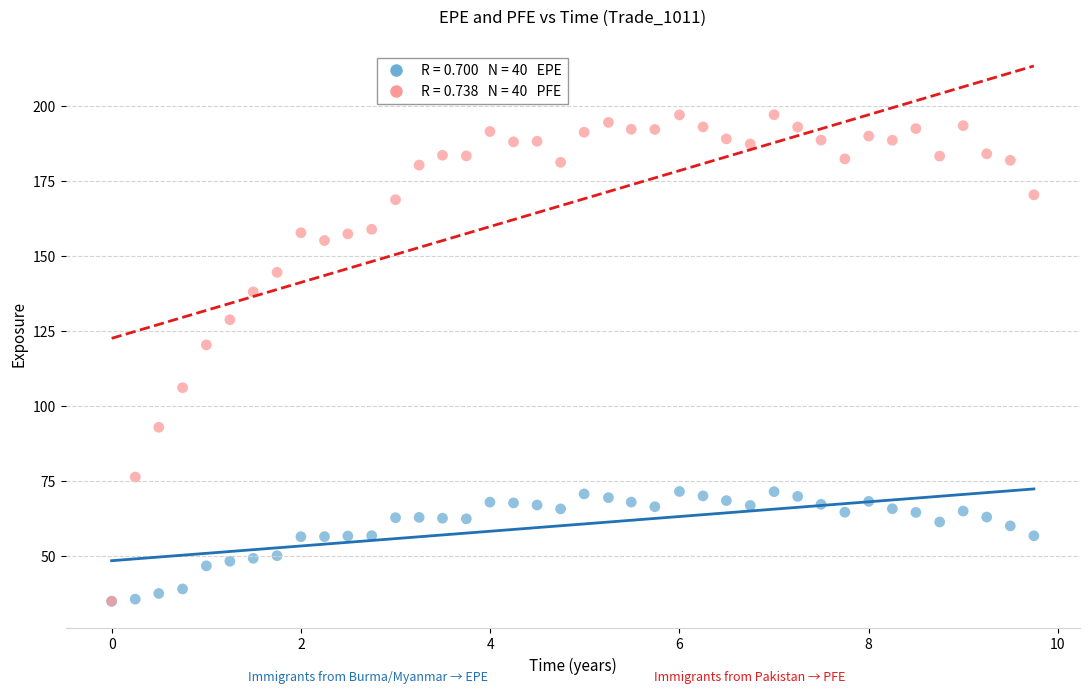

Across all series, what Y value is closest to 115?

120.3